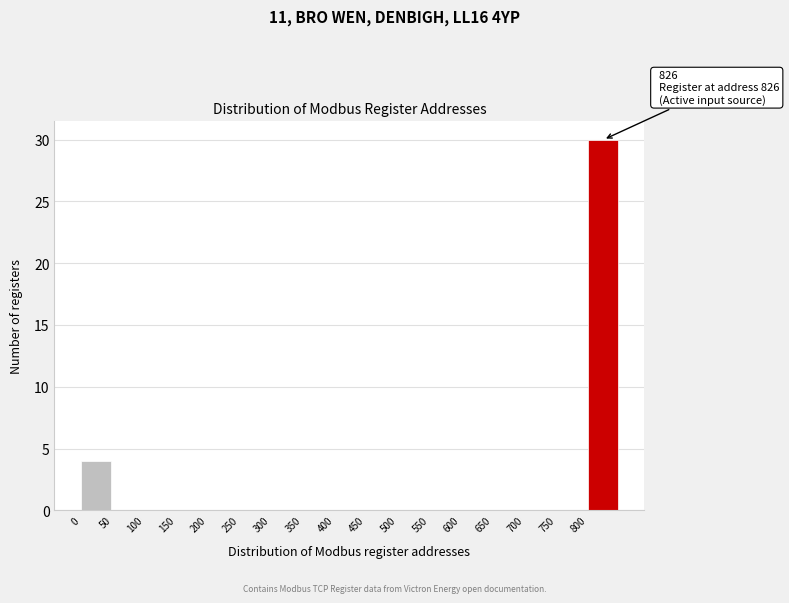

Over which range of the x-axis is the bar tallest?

800 to 850